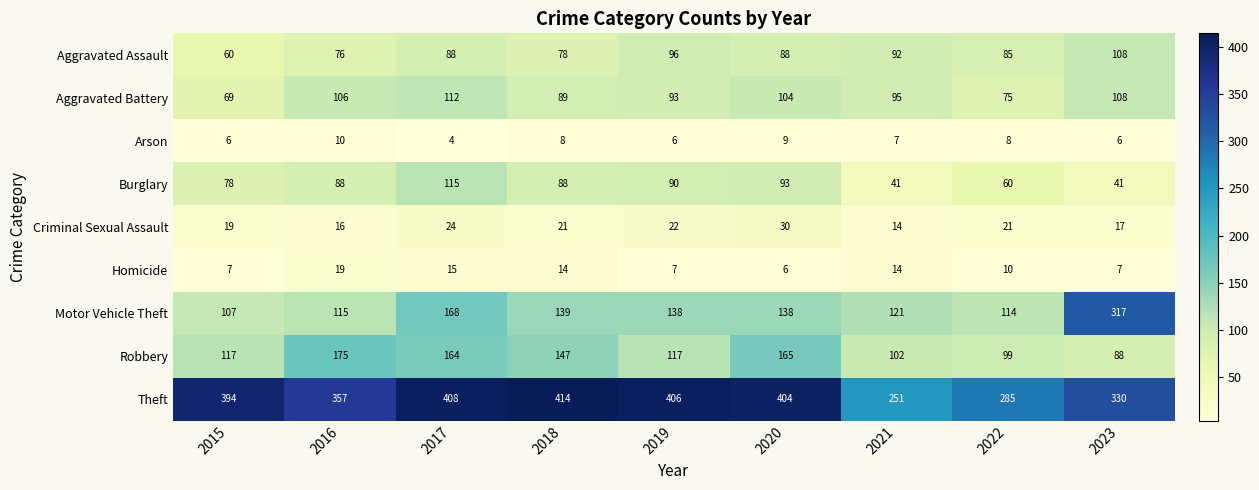

What is the sum of all Homicide values?

99